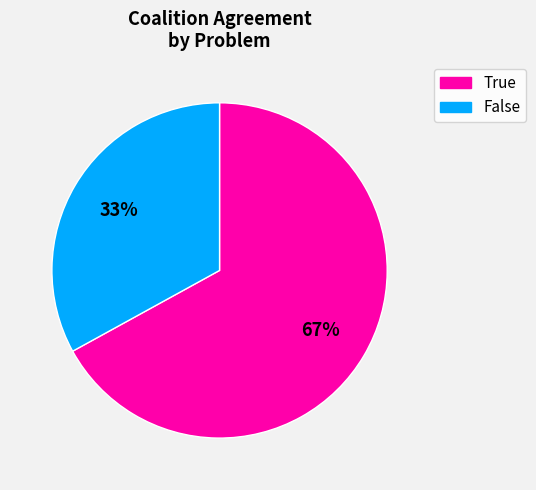

Which has a higher value, False or True?

True